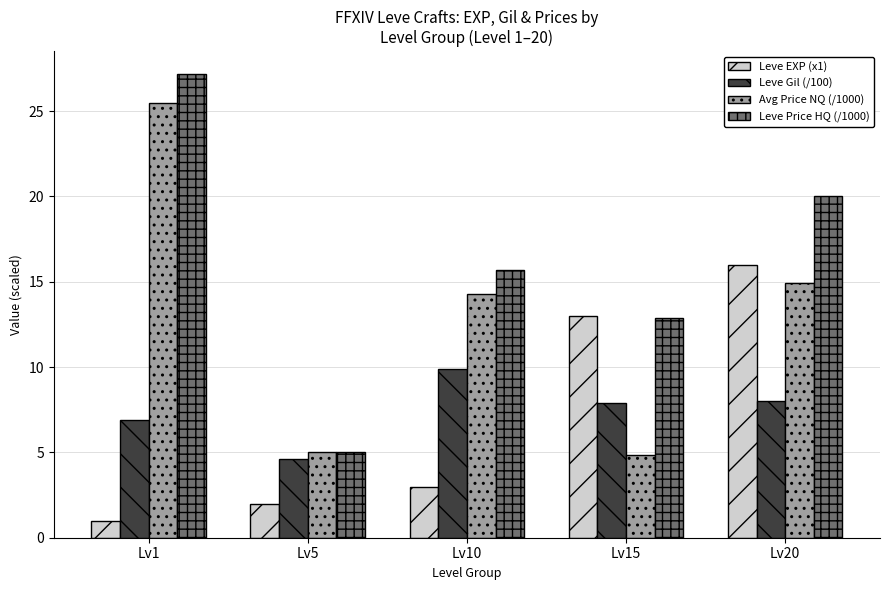

What is the spread (max minus min) of values at Lv10?

12.7